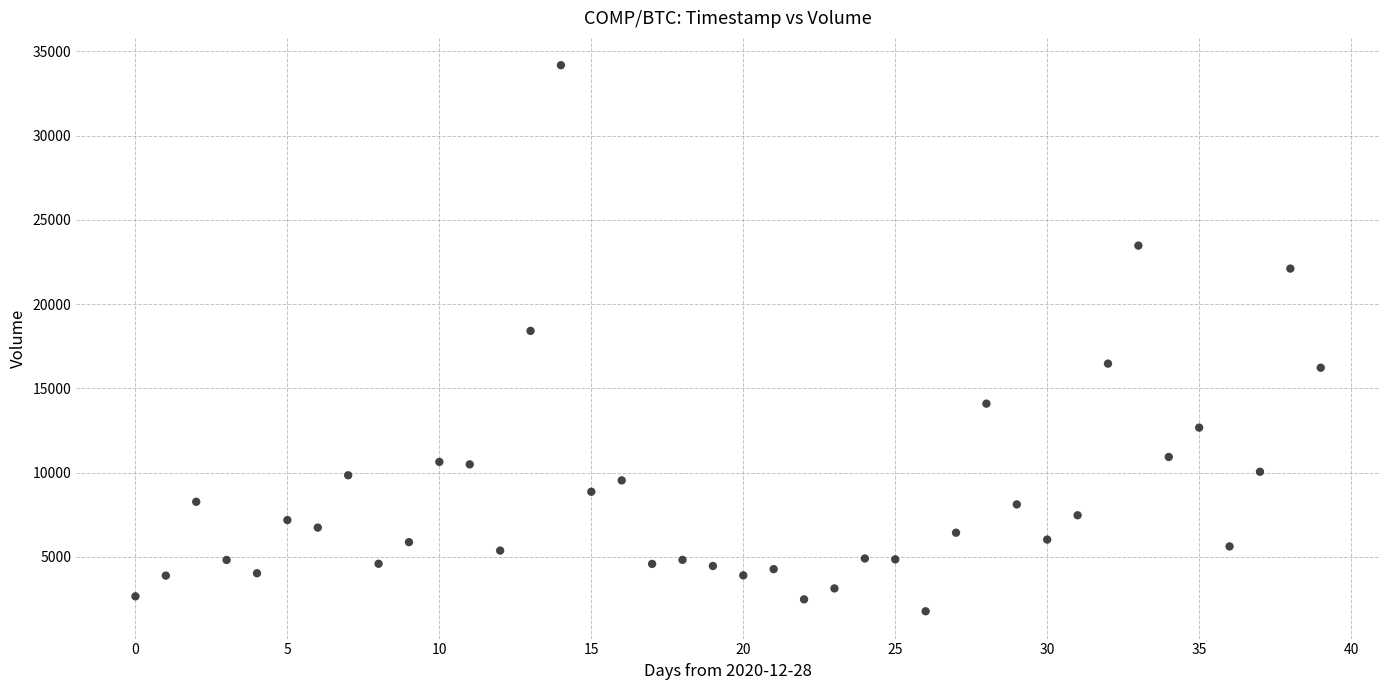

What Y value in the scatter plot is closest to 17974?

18411.8